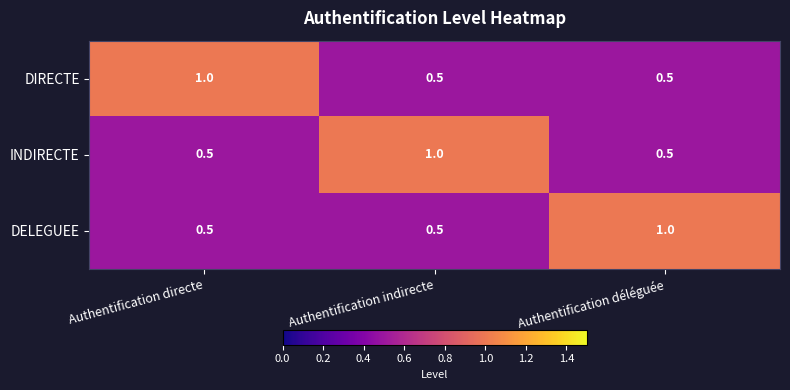

What is the lowest value of the DIRECTE series?

0.5